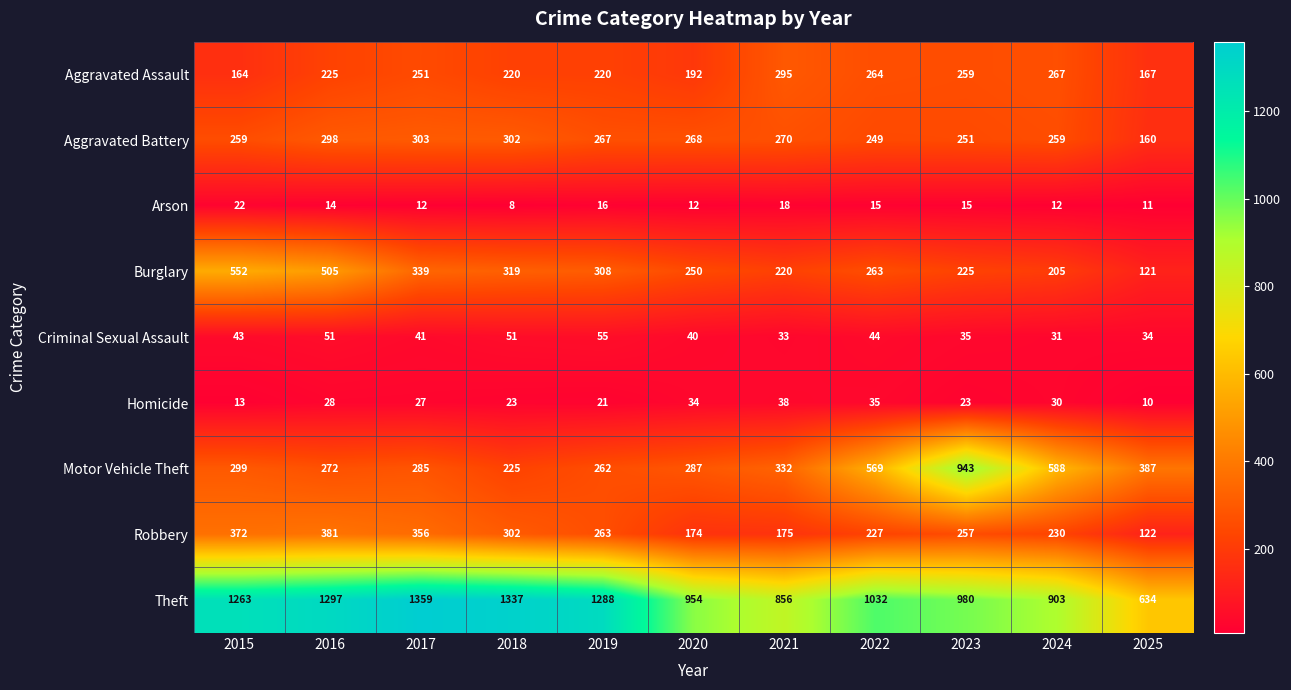

Read the Aggravated Battery value at 2017.

303